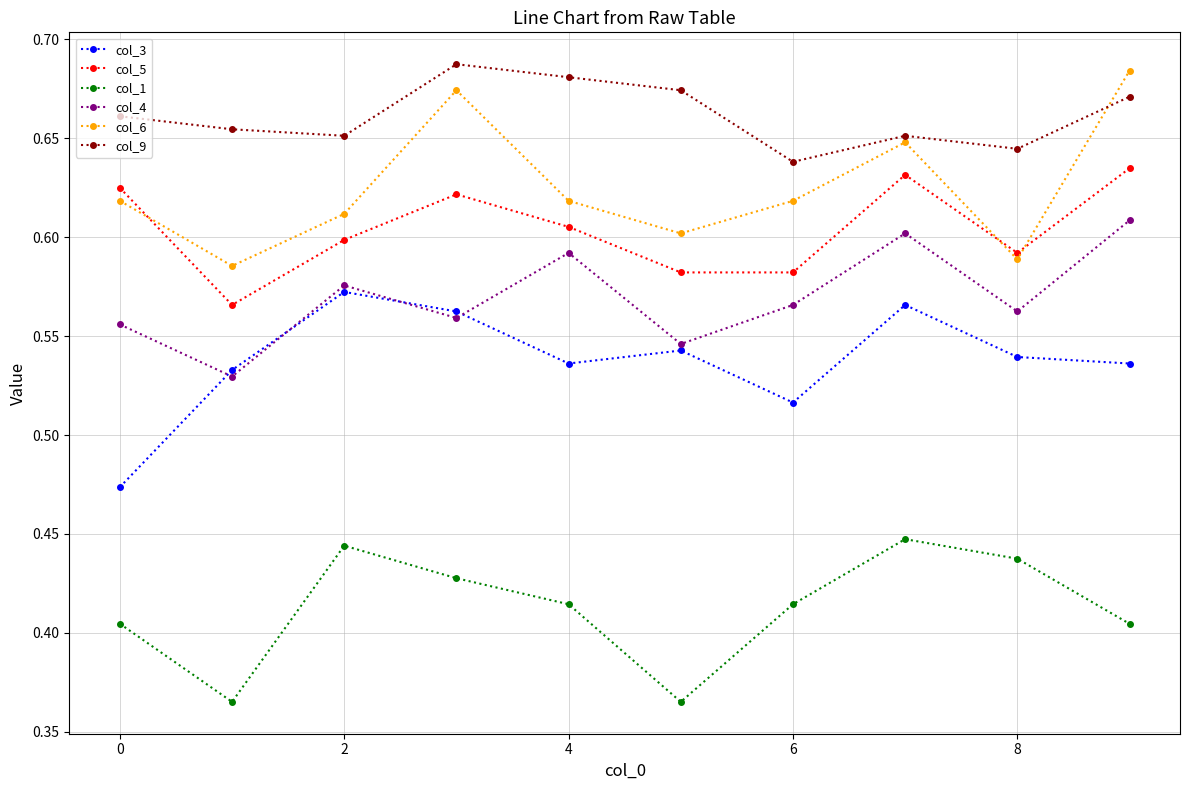

Count the col_6 values in the range 0 to 1.

10